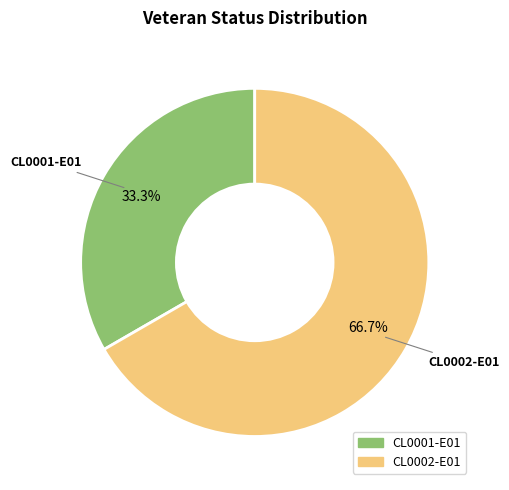

What is the ratio of the value at CL0002-E01 to the value at CL0001-E01?

2.0